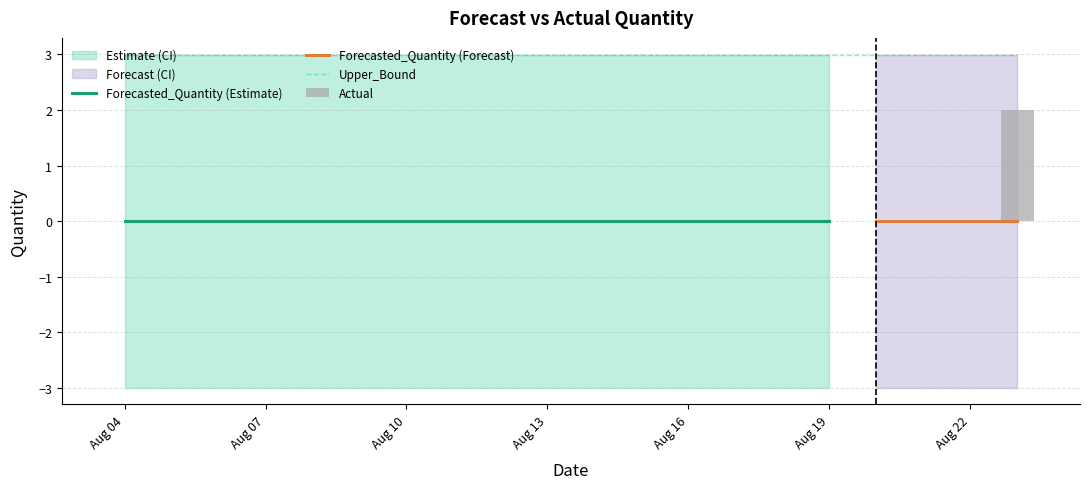

List the labels in order of Forecasted_Quantity value, largest first.

2011-08-04, 2011-08-05, 2011-08-06, 2011-08-07, 2011-08-08, 2011-08-09, 2011-08-10, 2011-08-11, 2011-08-12, 2011-08-13, 2011-08-14, 2011-08-15, 2011-08-16, 2011-08-17, 2011-08-18, 2011-08-19, 2011-08-20, 2011-08-21, 2011-08-22, 2011-08-23